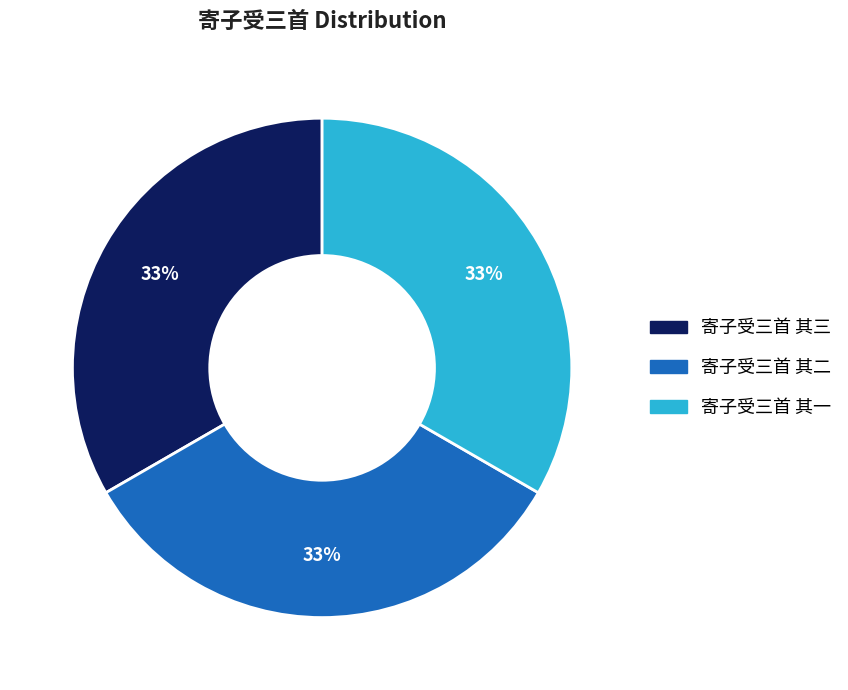

True or false: 寄子受三首 其一 accounts for 33% of the total.

True